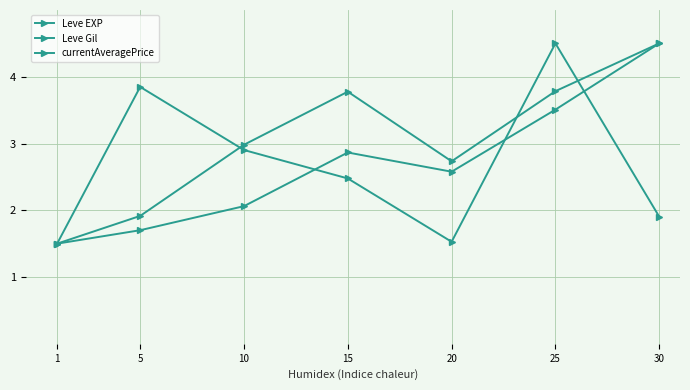

What is the value of the Leve Gil point at the 2nd from the left?

1.9